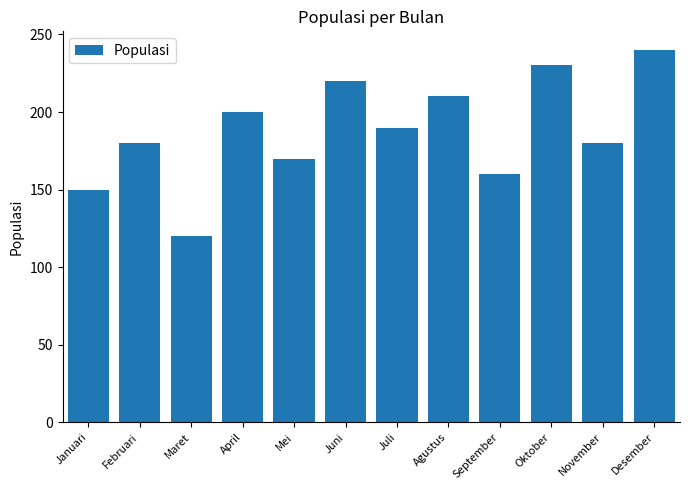

What is the value of the 3rd bar from the left?

120